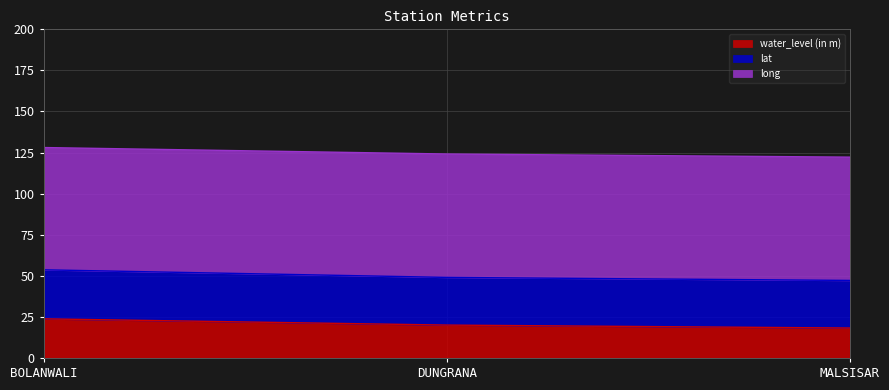

At which category is the sum across all series the highest?

BOLANWALI